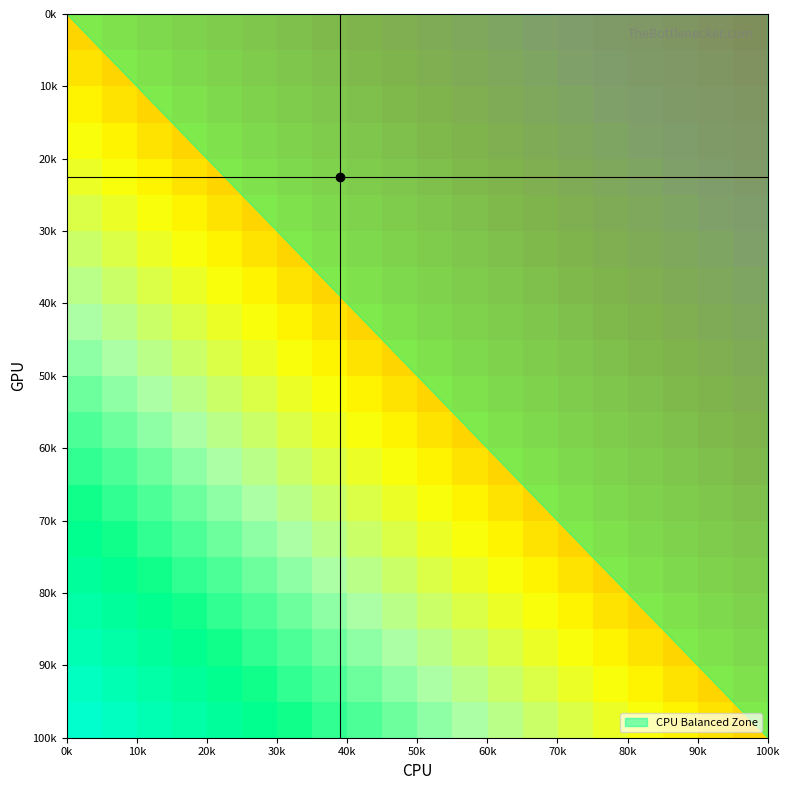

What is the smallest value displayed?

-30.0